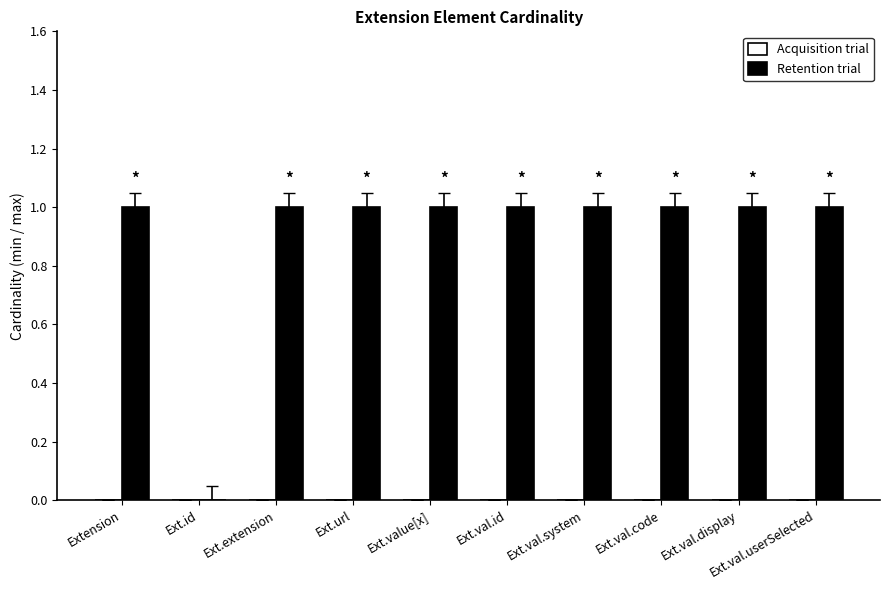

Between Ext.id and Ext.val.code, which is larger?

Ext.val.code